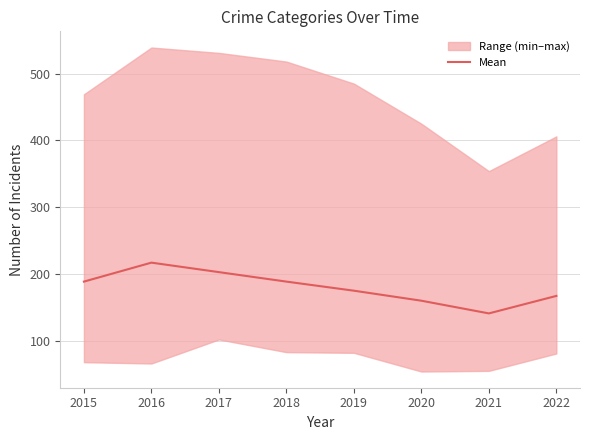

What is the value of the 1st point from the left?

188.6